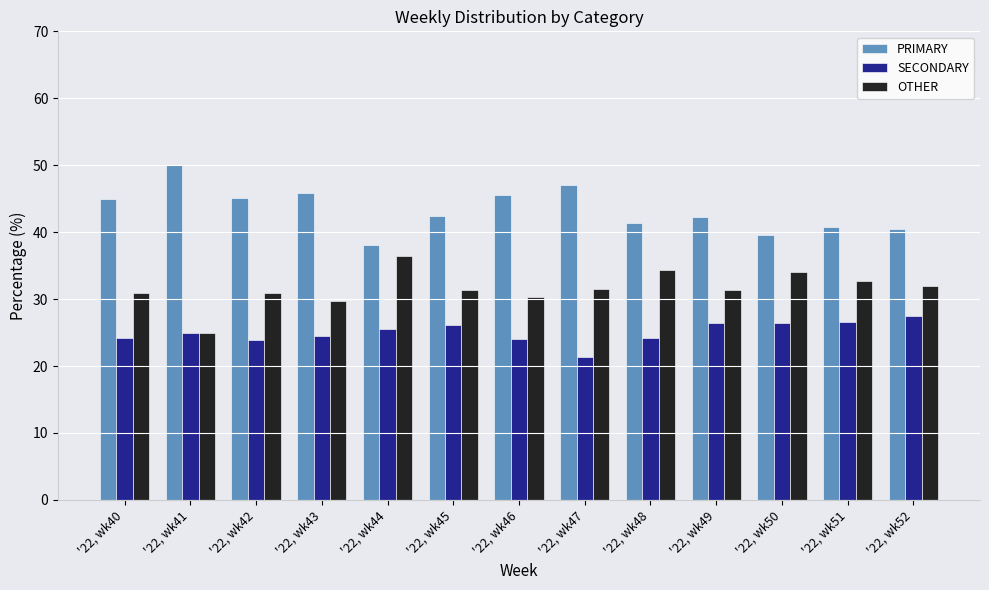

What is the spread (max minus min) of values at '22, wk45?

16.3